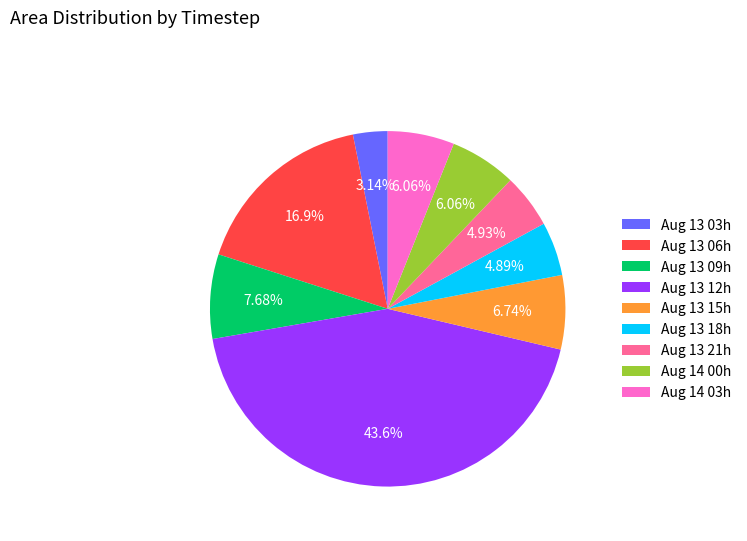

How many slices are in this pie chart?

9